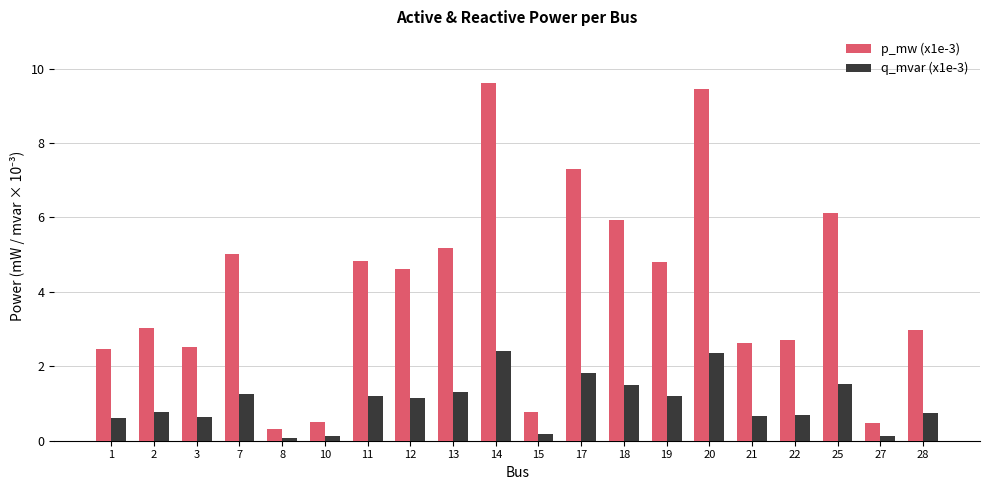

True or false: q_mvar (x1e-3) has a value of 0.1 at 10.

True